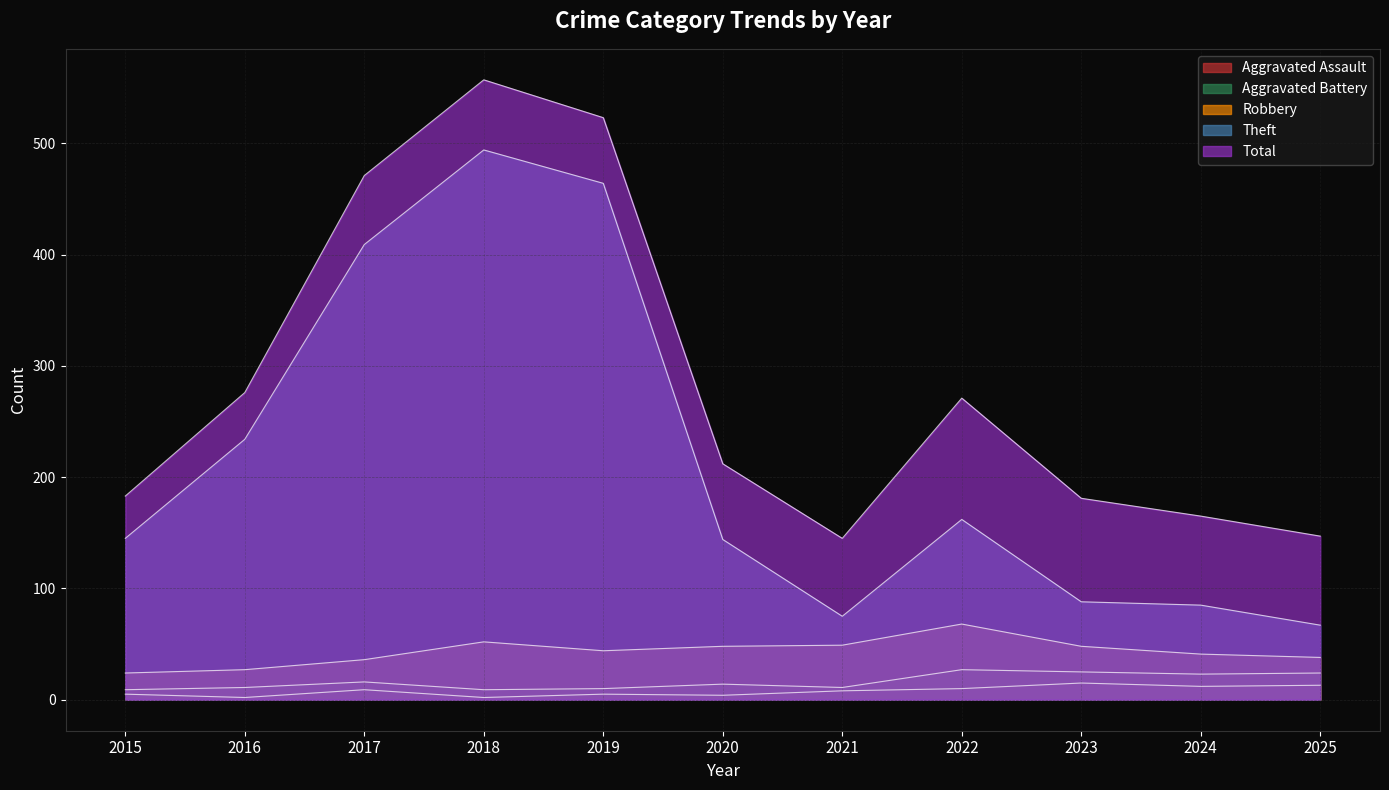

What is the average value of the Total series?

285